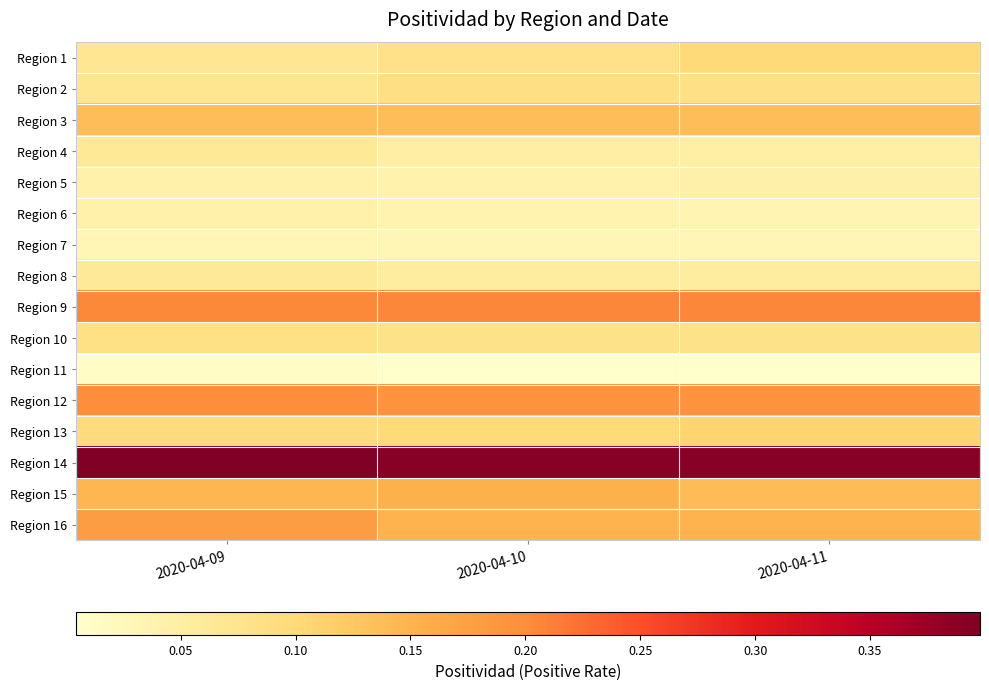

Which series has the widest spread of values?

Region 16